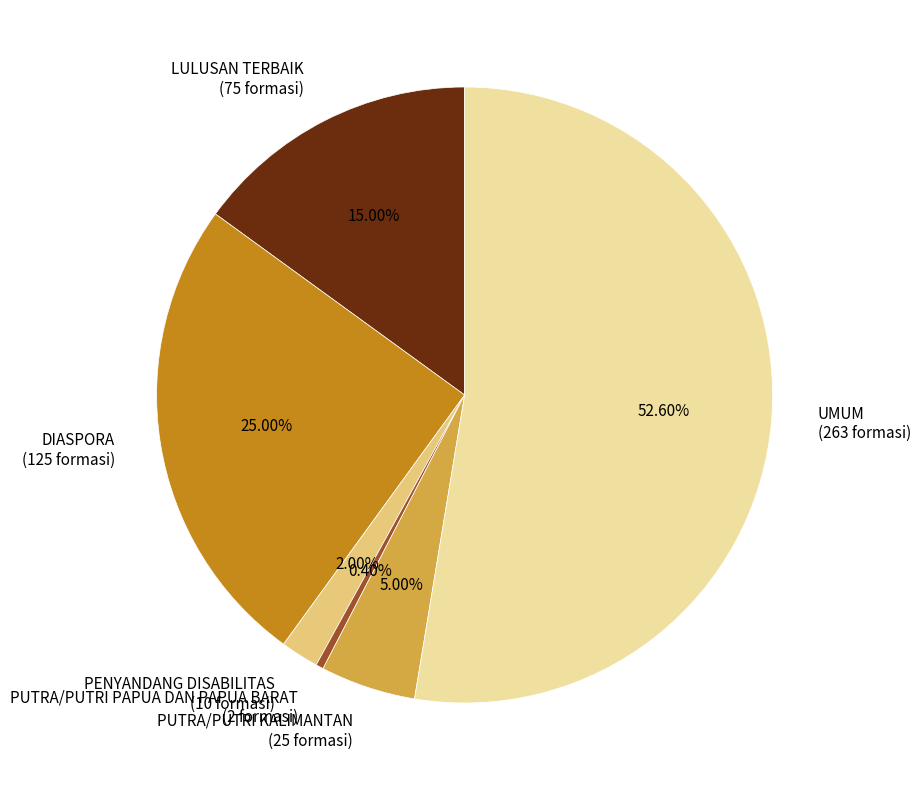

Which category has the biggest portion of the pie?

UMUM